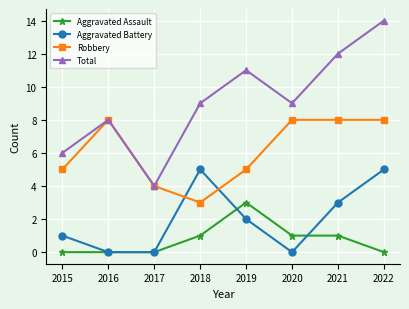

What is the value of the Total point at the 3rd from the left?

4